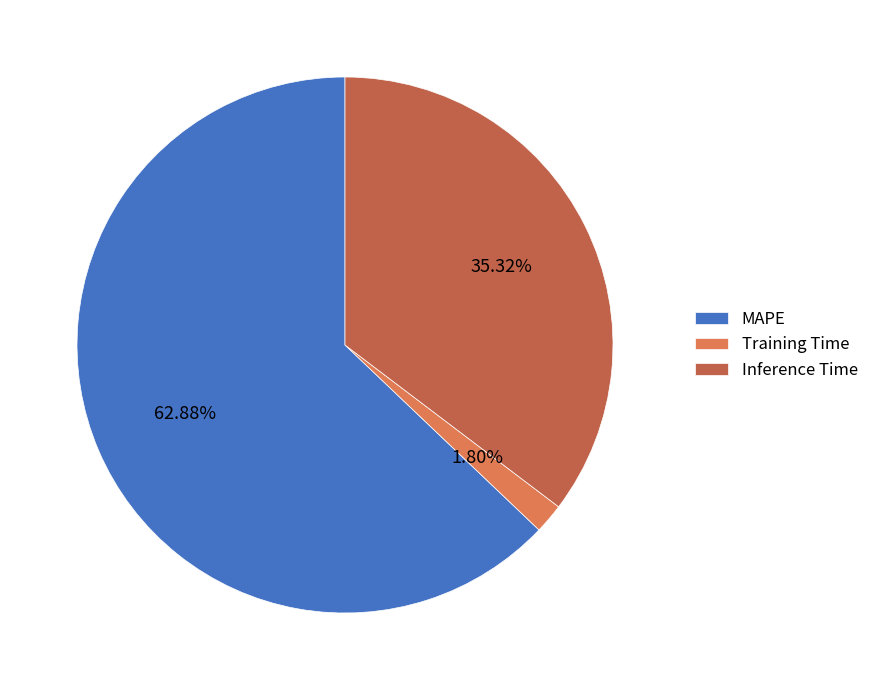

What is the majority slice?

MAPE